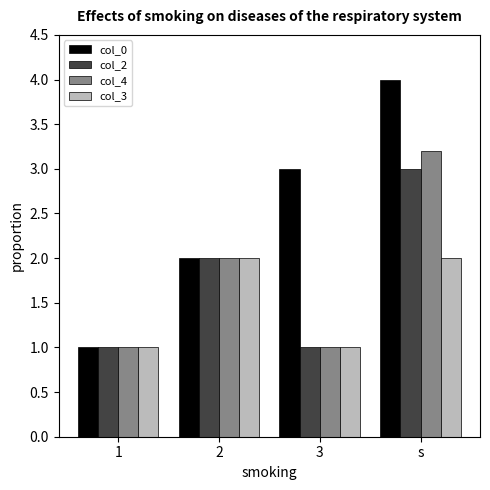

What is the label of the 2nd bar from the left?

2